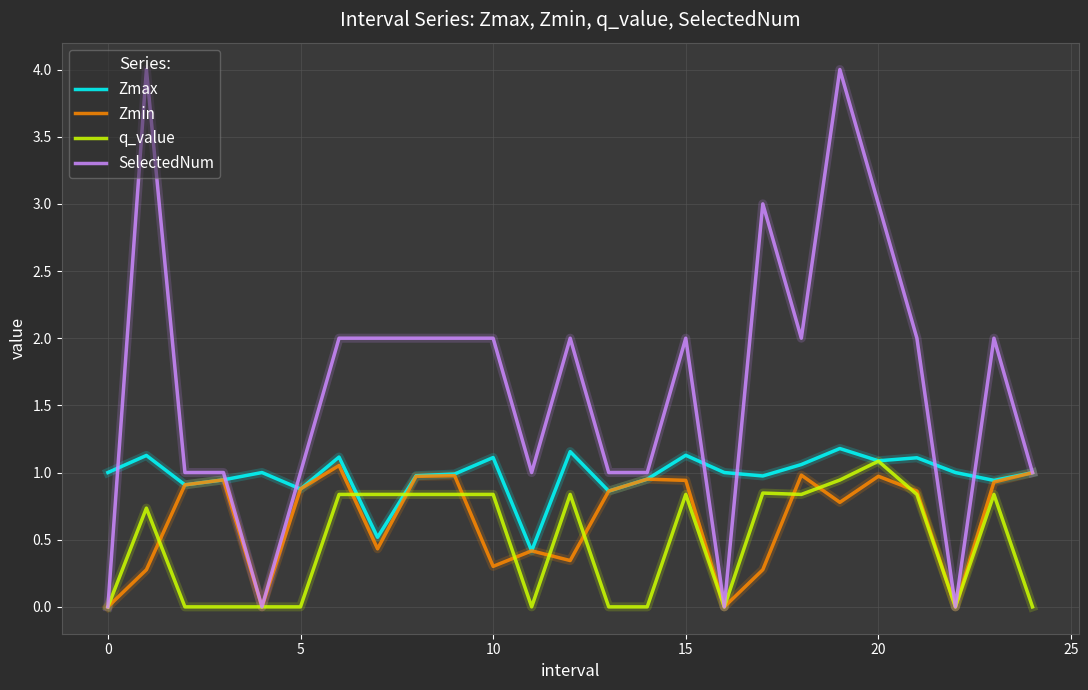

Which series has the widest spread of values?

SelectedNum